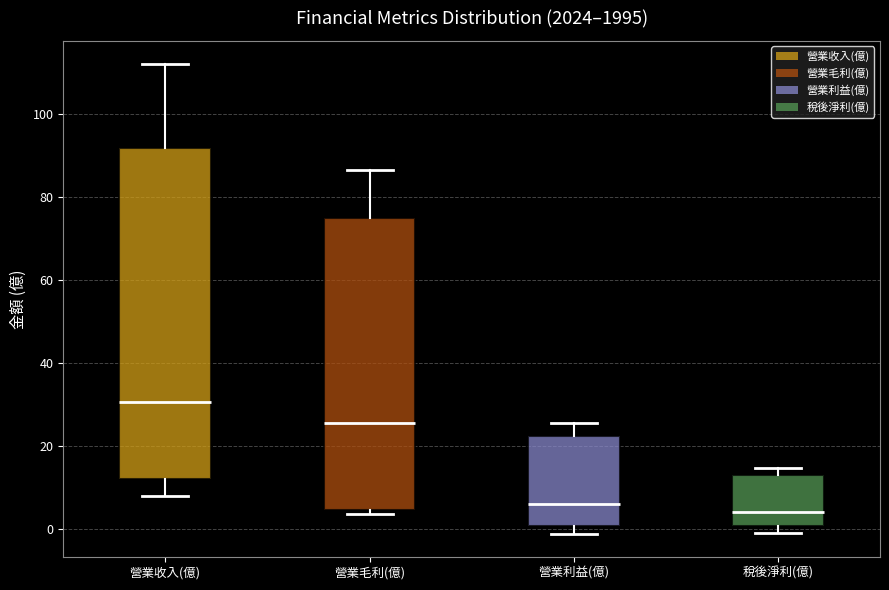

Where does the median line of the box for 稅後淨利(億) sit on the y-axis? The values are not printed on the chart, so give them approximately, as read against the axis.

4